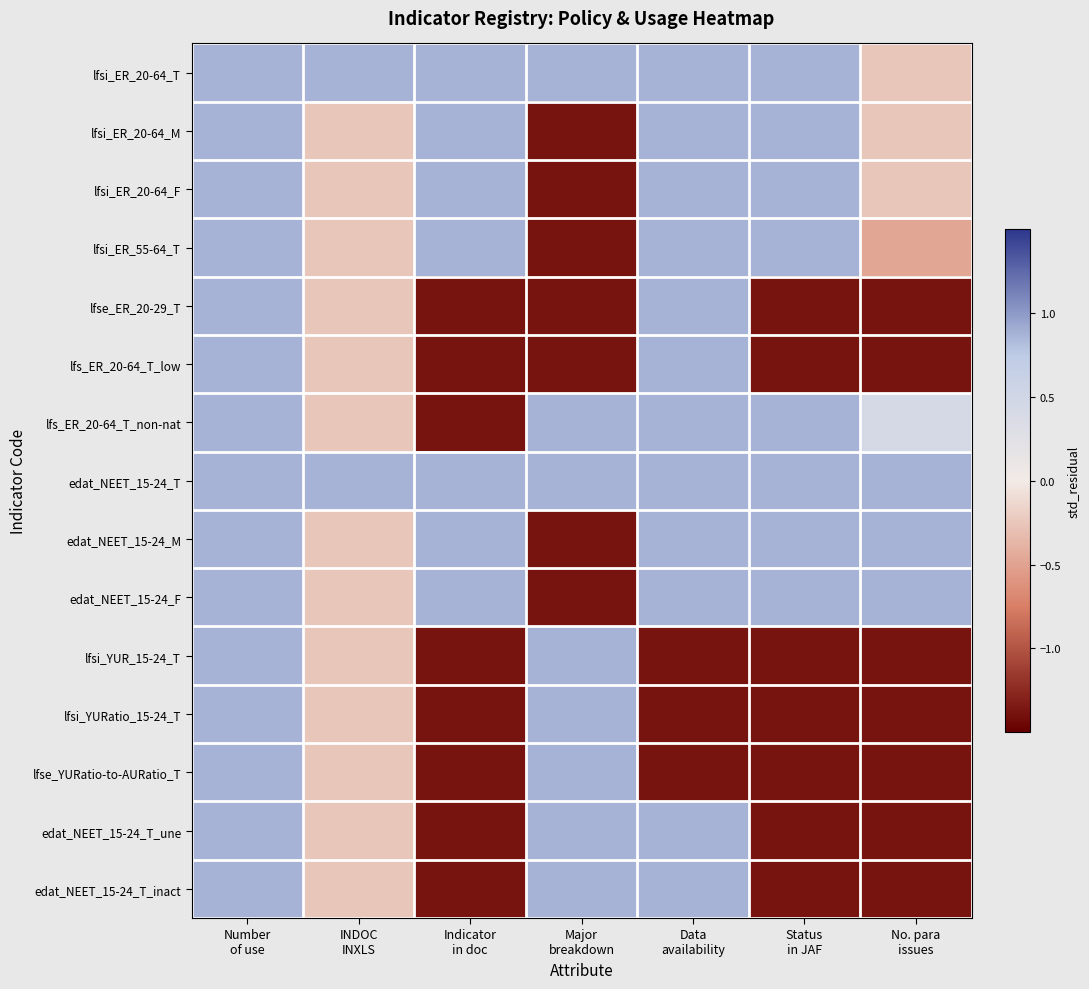

Reading right to left, list all the values displayed in this chart.

lfsi_ER_20-64_T: No. para
issues=-0.3	Status
in JAF=0.9	Data
availability=0.9	Major
breakdown=0.9	Indicator
in doc=0.9	INDOC
INXLS=0.9	Number
of use=0.9
lfsi_ER_20-64_M: No. para
issues=-0.3	Status
in JAF=0.9	Data
availability=0.9	Major
breakdown=-1.4	Indicator
in doc=0.9	INDOC
INXLS=-0.3	Number
of use=0.9
lfsi_ER_20-64_F: No. para
issues=-0.3	Status
in JAF=0.9	Data
availability=0.9	Major
breakdown=-1.4	Indicator
in doc=0.9	INDOC
INXLS=-0.3	Number
of use=0.9
lfsi_ER_55-64_T: No. para
issues=-0.5	Status
in JAF=0.9	Data
availability=0.9	Major
breakdown=-1.4	Indicator
in doc=0.9	INDOC
INXLS=-0.3	Number
of use=0.9
lfse_ER_20-29_T: No. para
issues=-1.4	Status
in JAF=-1.4	Data
availability=0.9	Major
breakdown=-1.4	Indicator
in doc=-1.4	INDOC
INXLS=-0.3	Number
of use=0.9
lfs_ER_20-64_T_low: No. para
issues=-1.4	Status
in JAF=-1.4	Data
availability=0.9	Major
breakdown=-1.4	Indicator
in doc=-1.4	INDOC
INXLS=-0.3	Number
of use=0.9
lfs_ER_20-64_T_non-nat: No. para
issues=0.4	Status
in JAF=0.9	Data
availability=0.9	Major
breakdown=0.9	Indicator
in doc=-1.4	INDOC
INXLS=-0.3	Number
of use=0.9
edat_NEET_15-24_T: No. para
issues=0.9	Status
in JAF=0.9	Data
availability=0.9	Major
breakdown=0.9	Indicator
in doc=0.9	INDOC
INXLS=0.9	Number
of use=0.9
edat_NEET_15-24_M: No. para
issues=0.9	Status
in JAF=0.9	Data
availability=0.9	Major
breakdown=-1.4	Indicator
in doc=0.9	INDOC
INXLS=-0.3	Number
of use=0.9
edat_NEET_15-24_F: No. para
issues=0.9	Status
in JAF=0.9	Data
availability=0.9	Major
breakdown=-1.4	Indicator
in doc=0.9	INDOC
INXLS=-0.3	Number
of use=0.9
lfsi_YUR_15-24_T: No. para
issues=-1.4	Status
in JAF=-1.4	Data
availability=-1.4	Major
breakdown=0.9	Indicator
in doc=-1.4	INDOC
INXLS=-0.3	Number
of use=0.9
lfsi_YURatio_15-24_T: No. para
issues=-1.4	Status
in JAF=-1.4	Data
availability=-1.4	Major
breakdown=0.9	Indicator
in doc=-1.4	INDOC
INXLS=-0.3	Number
of use=0.9
lfse_YURatio-to-AURatio_T: No. para
issues=-1.4	Status
in JAF=-1.4	Data
availability=-1.4	Major
breakdown=0.9	Indicator
in doc=-1.4	INDOC
INXLS=-0.3	Number
of use=0.9
edat_NEET_15-24_T_une: No. para
issues=-1.4	Status
in JAF=-1.4	Data
availability=0.9	Major
breakdown=0.9	Indicator
in doc=-1.4	INDOC
INXLS=-0.3	Number
of use=0.9
edat_NEET_15-24_T_inact: No. para
issues=-1.4	Status
in JAF=-1.4	Data
availability=0.9	Major
breakdown=0.9	Indicator
in doc=-1.4	INDOC
INXLS=-0.3	Number
of use=0.9